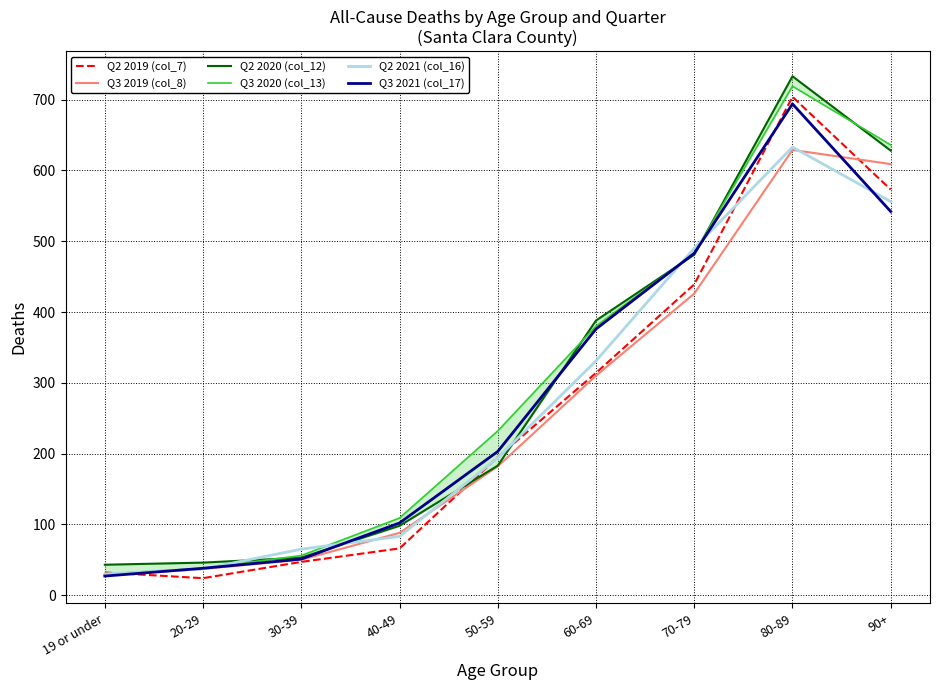

Does the chart have visible grid lines?

Yes